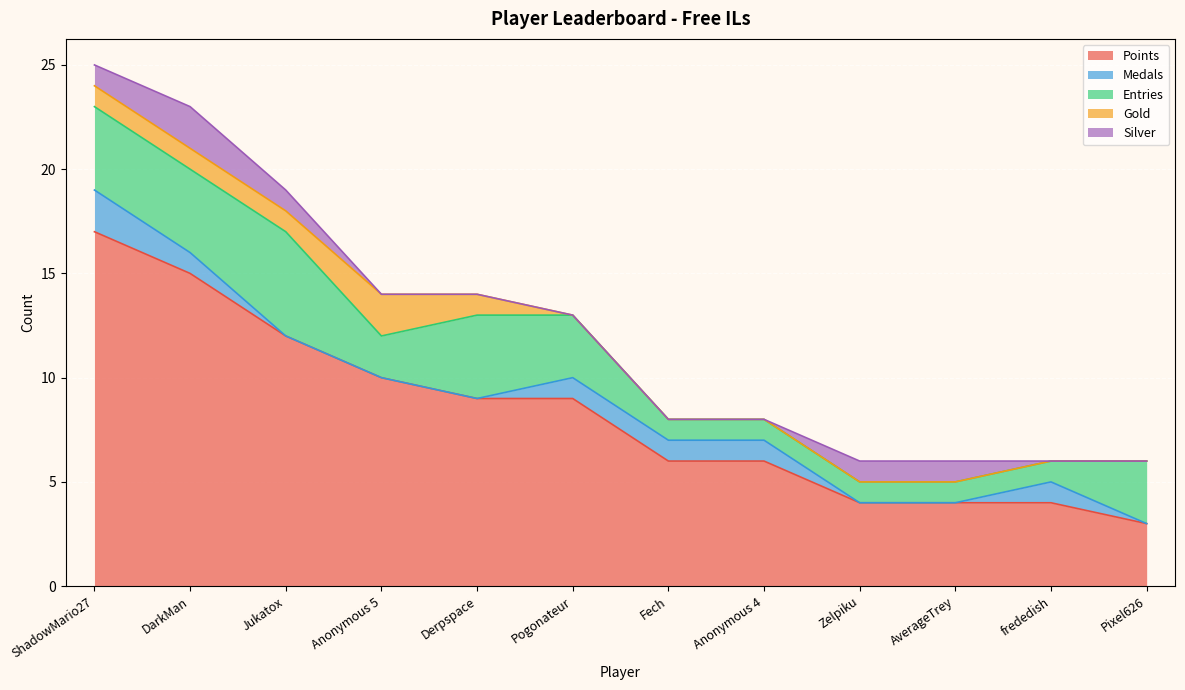

At how many categories does at least one series exceed 15?

1